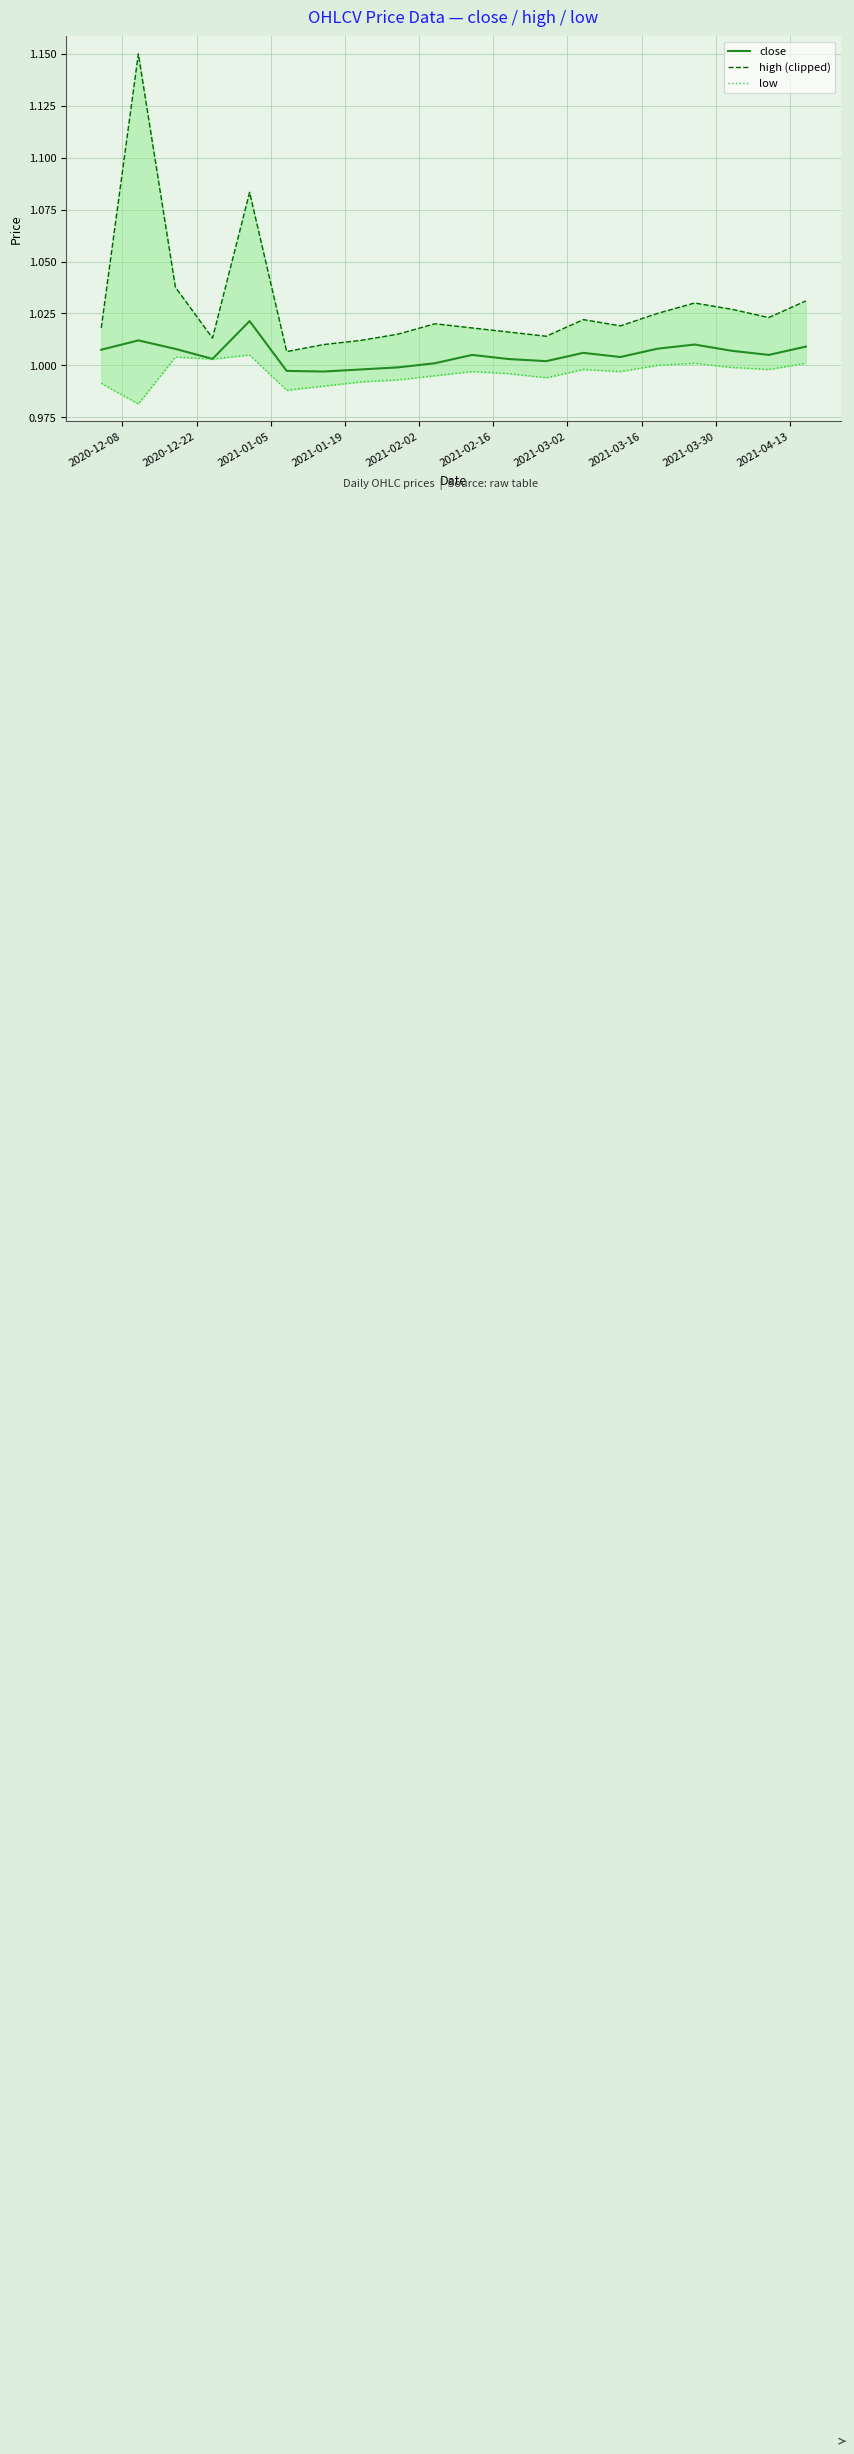

What is the sum of the low values at 2021-04-13 and 2021-01-19?

2.0